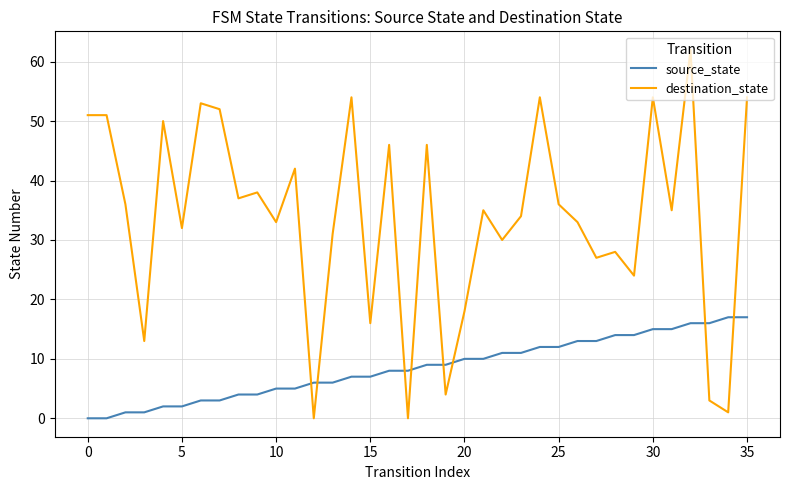

Which series ends up on top after the final intersection of destination_state and source_state?

destination_state